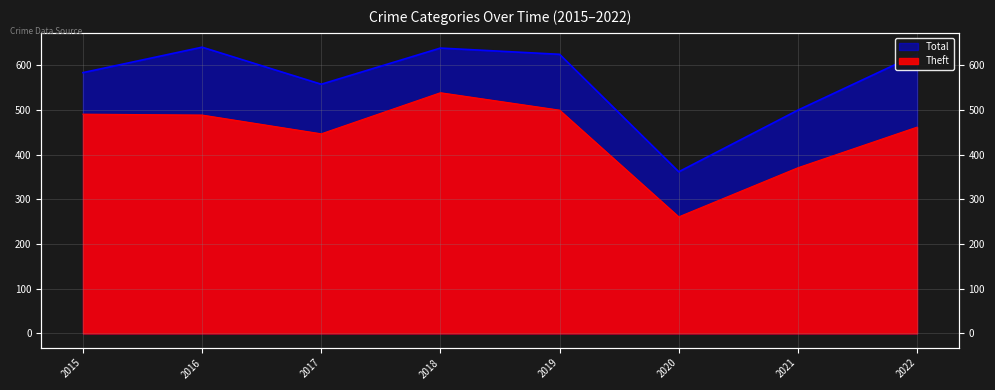

What is the total value across all series at 2022?

1087